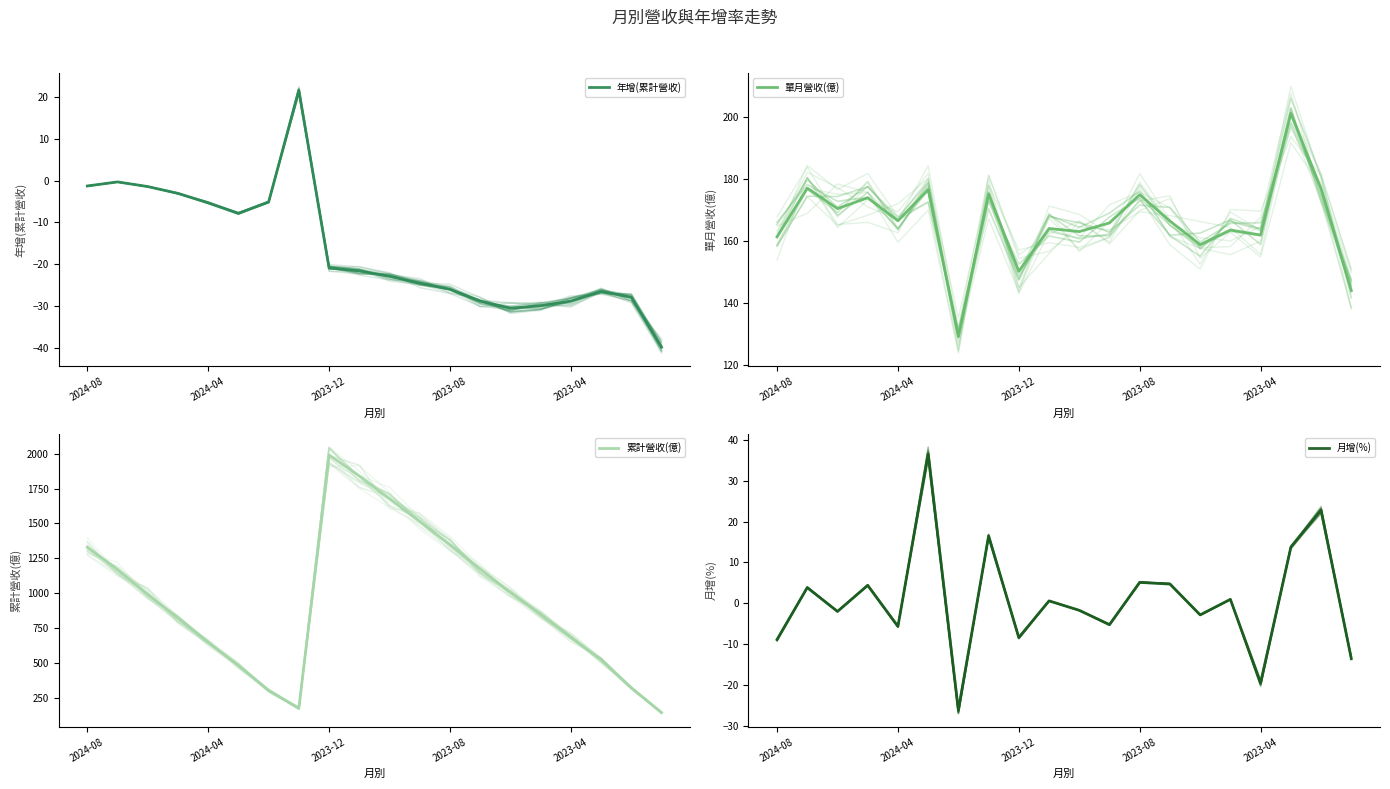

Where is 月增(%) nearest to the value 5?

2023-08